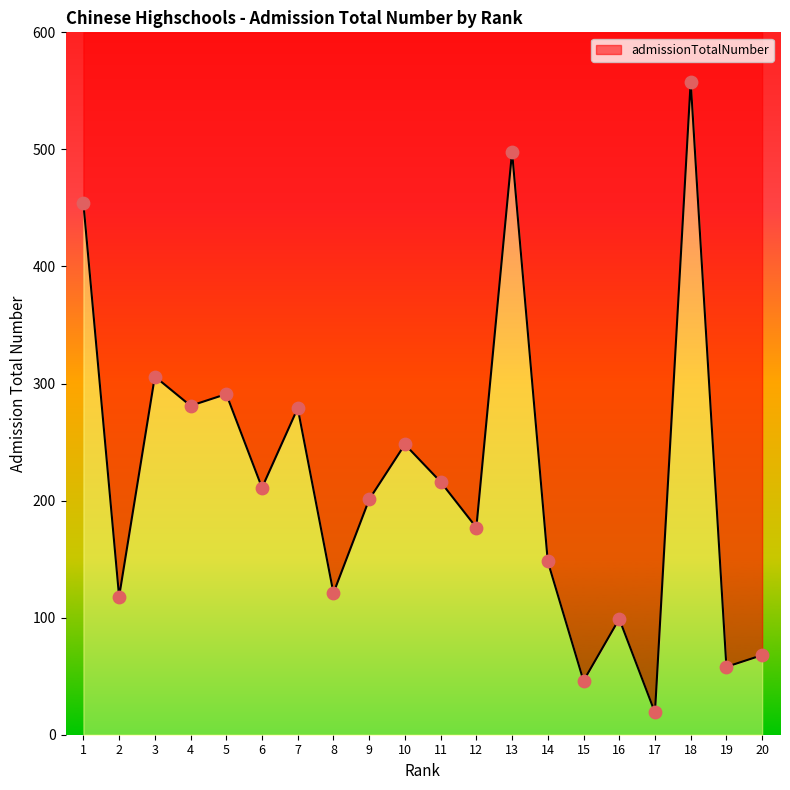

Approximately how many times larger is the value at 9 compared to 3?

0.7